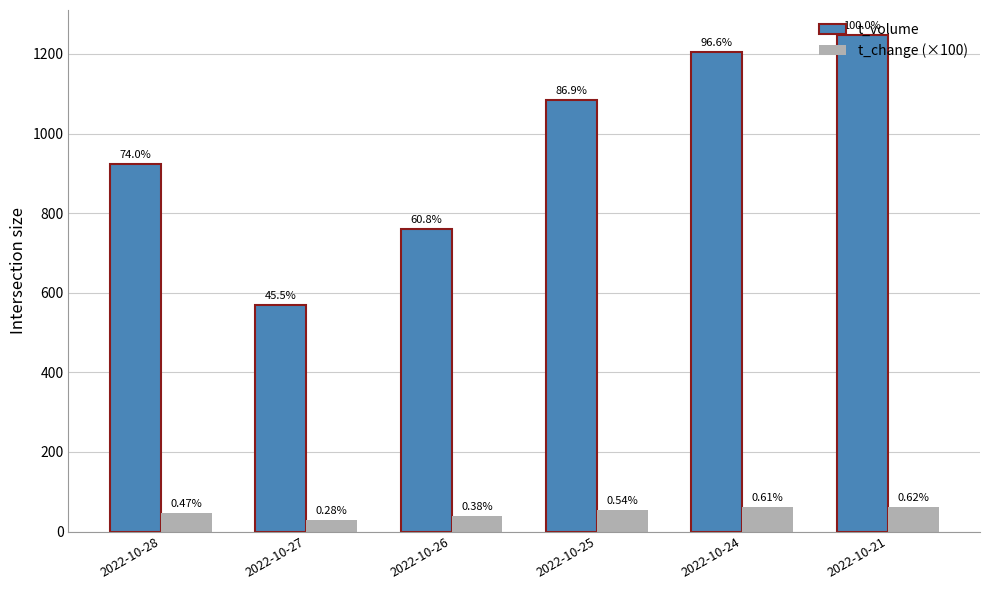

What are all the series names shown in the legend?

t_volume, t_change (×100)